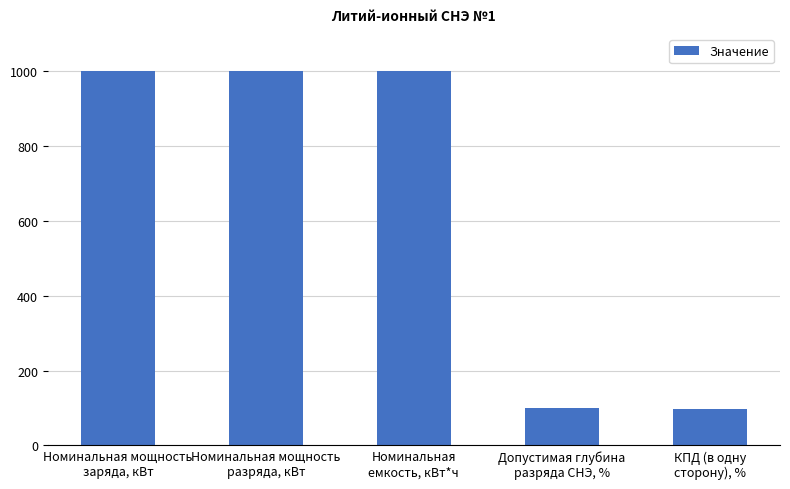

What is the smallest value displayed?

98